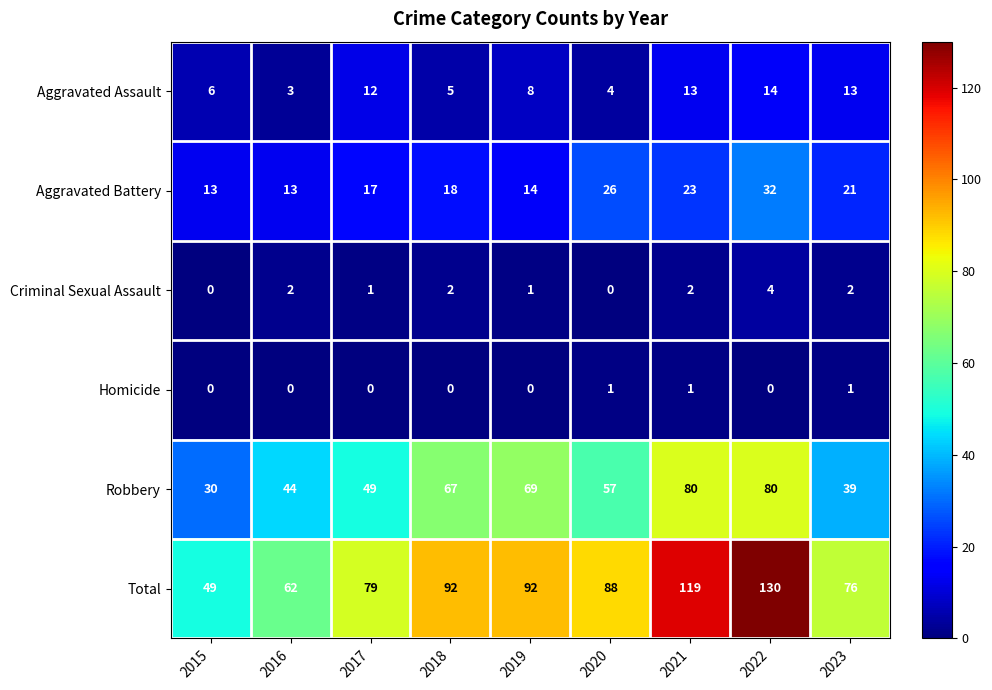

Rank the series at 2017 from highest to lowest value.

Total, Robbery, Aggravated Battery, Aggravated Assault, Criminal Sexual Assault, Homicide